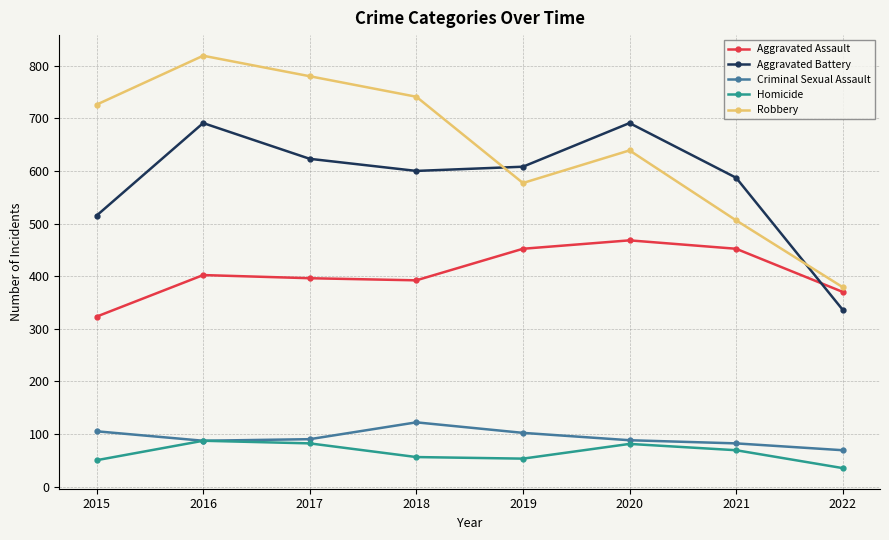

What is the highest value of the Aggravated Assault series?

468